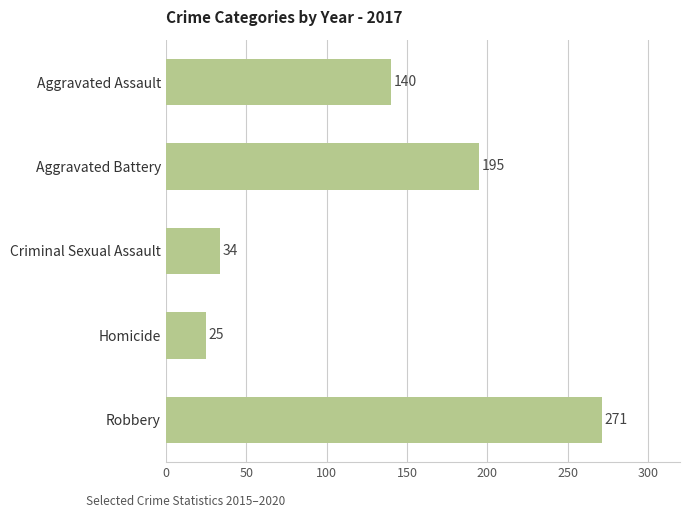

At which category does the chart reach its peak across all series?

Robbery